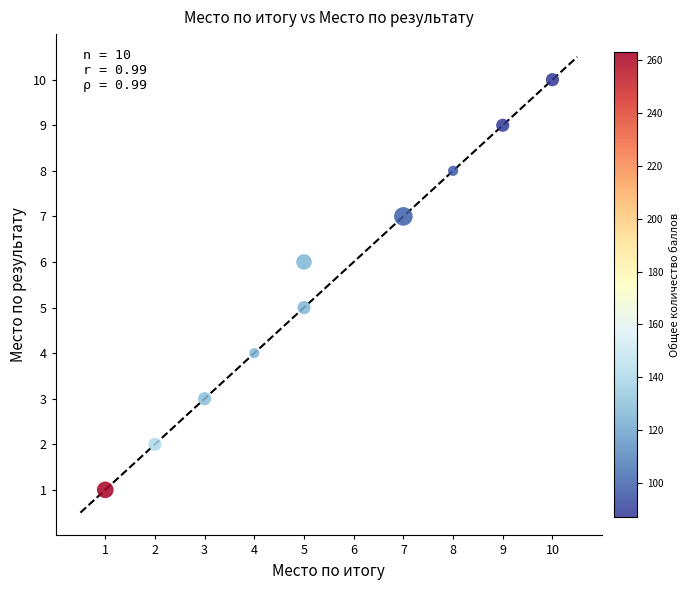

What is the average Y value?

6